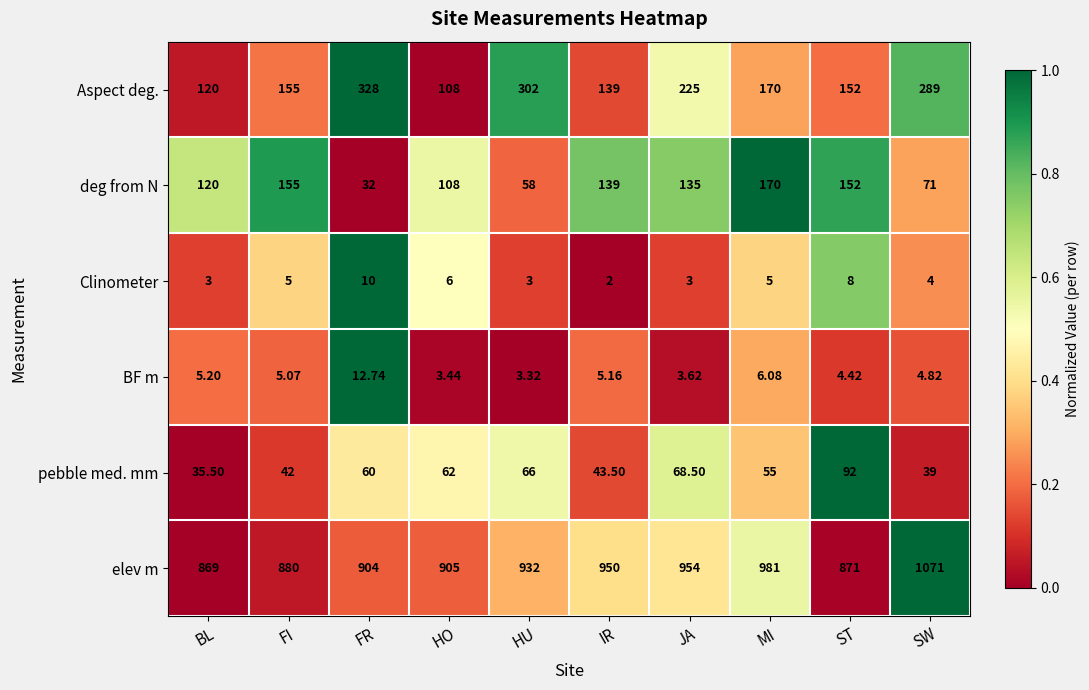

Between FR and ST, which series saw the biggest shift?

Aspect deg.